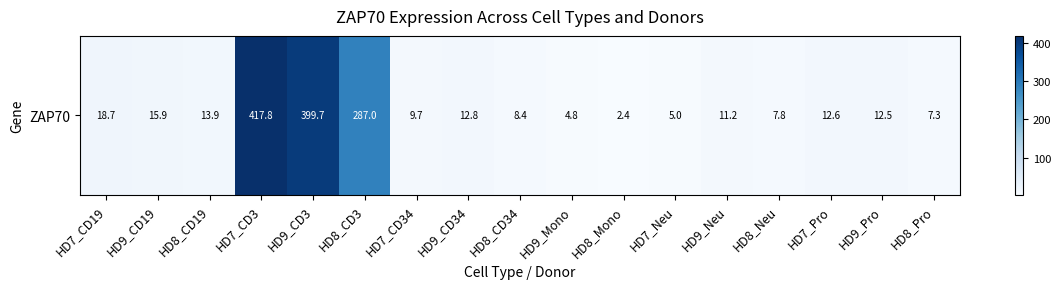

The chart shows a value of 18.7 at HD7_CD19. True or false?

True